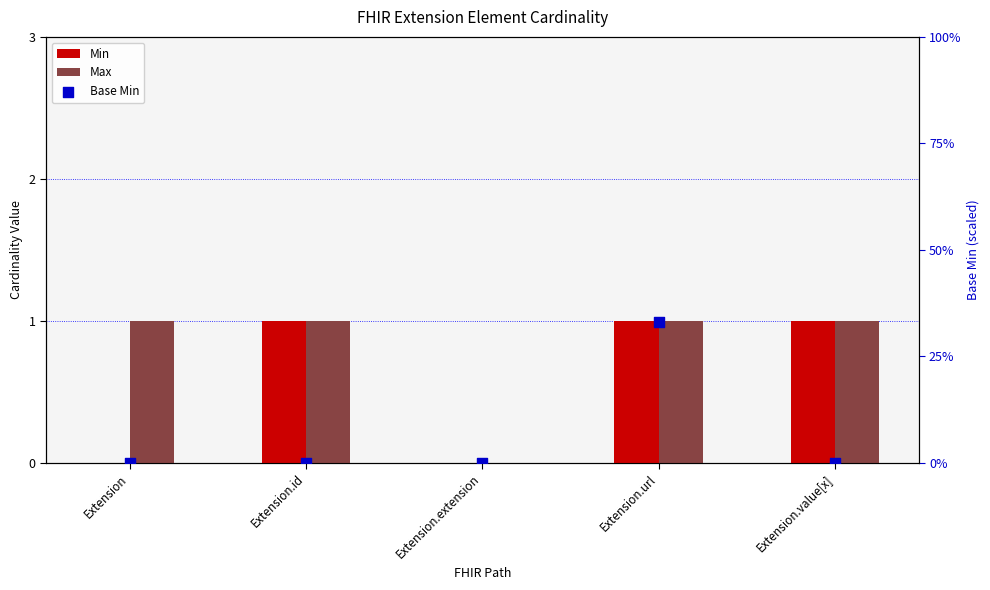

Is the value of Base Min at Extension.id greater than the value of Max at Extension.id?

No